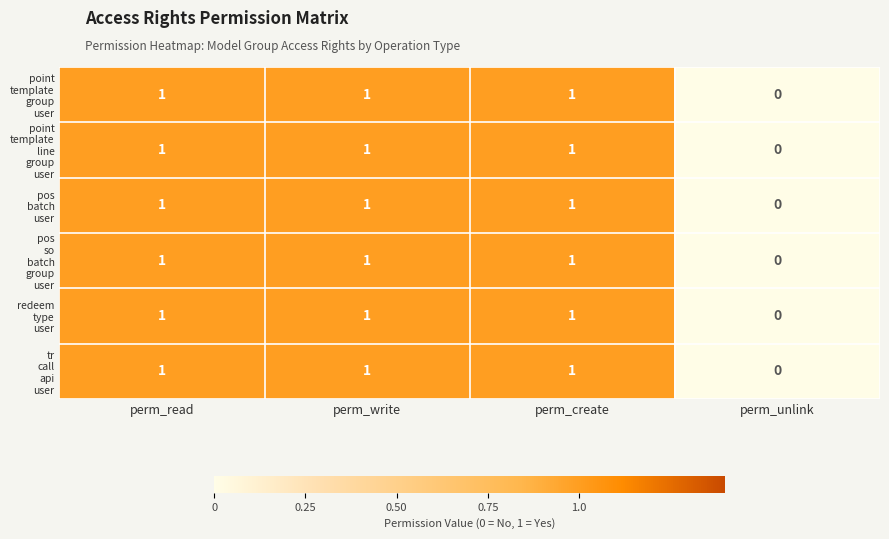

At which category does the chart reach its minimum across all series?

perm_unlink